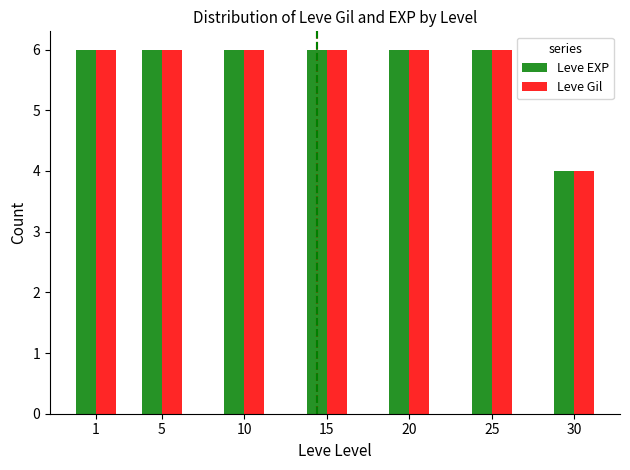

The value of Leve EXP at 15 is 4. True or false?

False